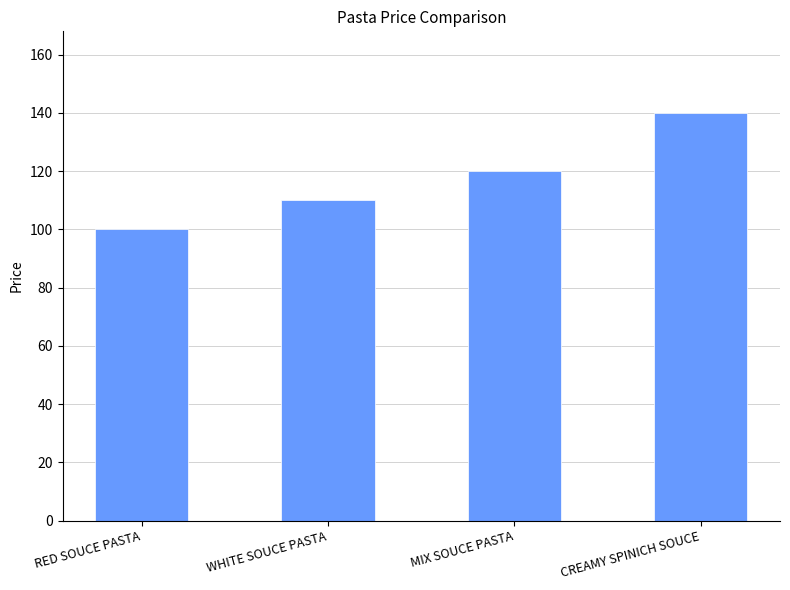

Rank the categories by value from highest to lowest.

CREAMY SPINICH SOUCE, MIX SOUCE PASTA, WHITE SOUCE PASTA, RED SOUCE PASTA